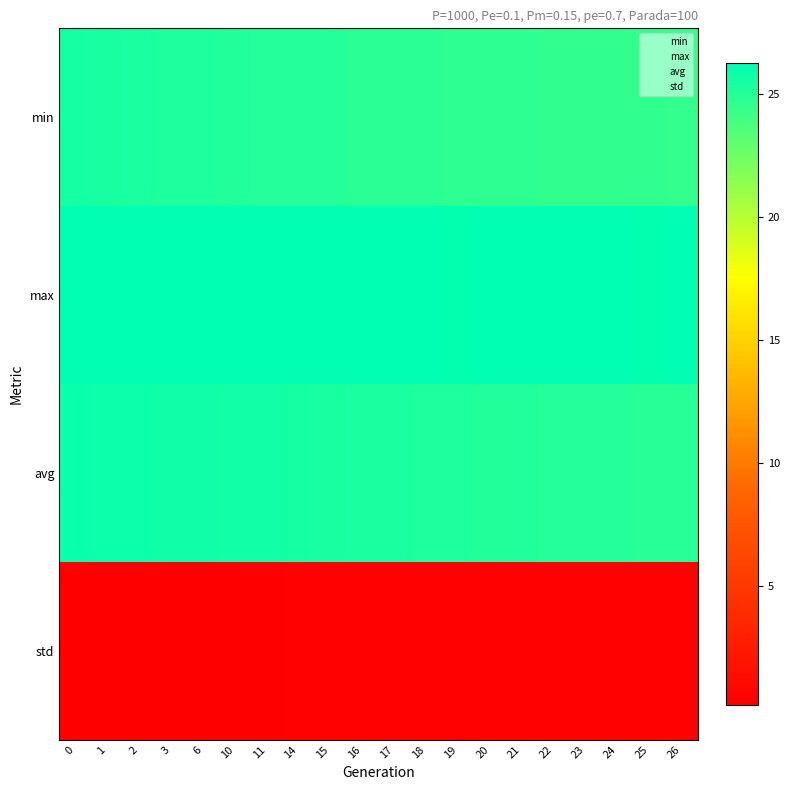

What is the difference between the highest and lowest values at 10?

26.2